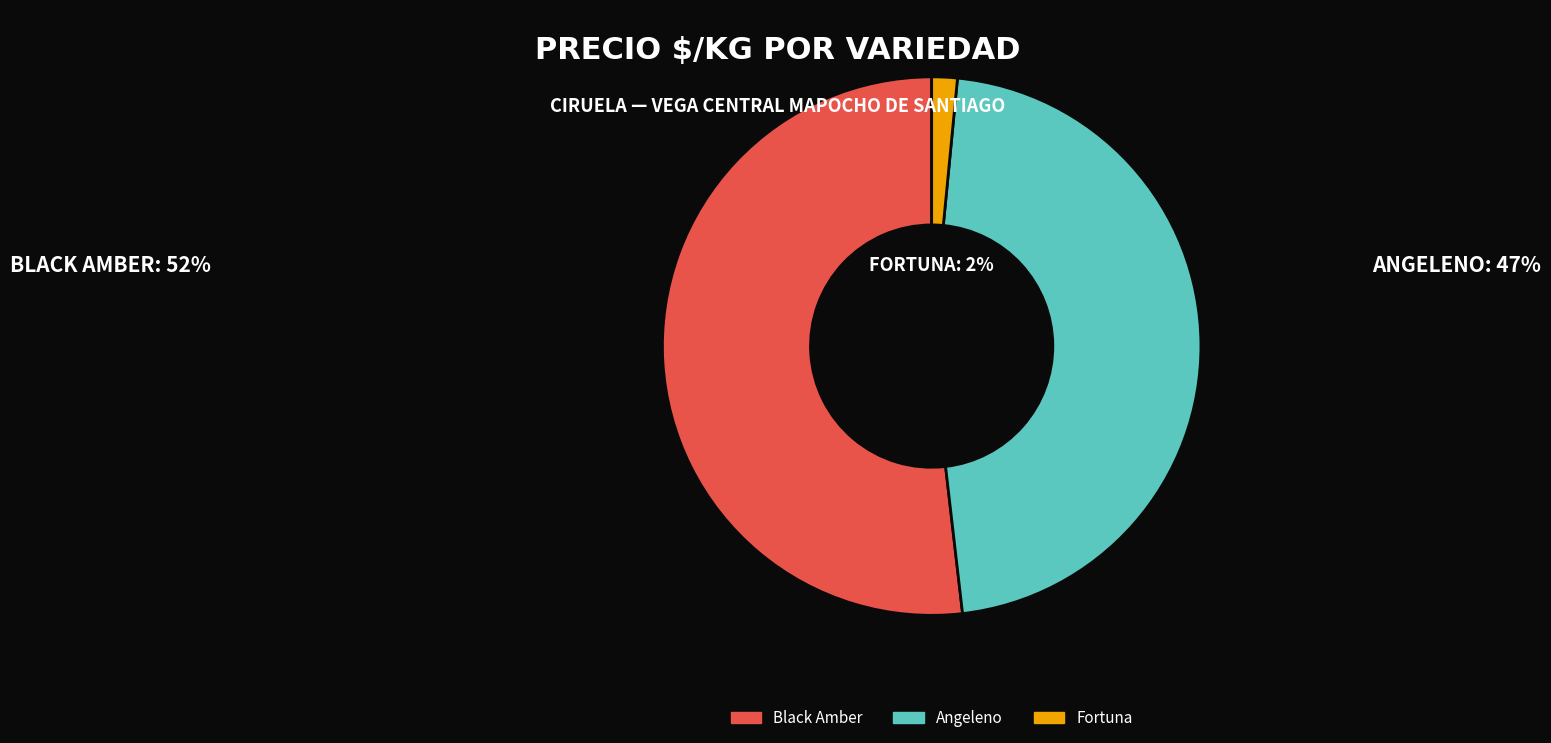

What is the ratio of the value at Angeleno to the value at Fortuna?

30.5